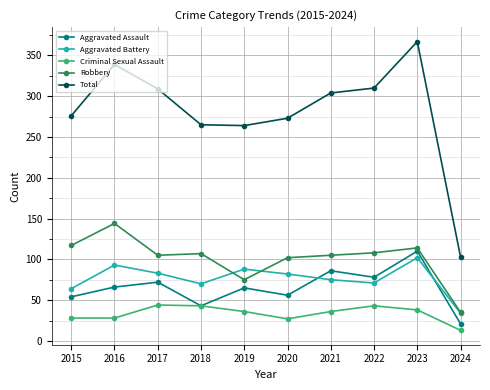

Which category has the lowest value in the Total series?

2024